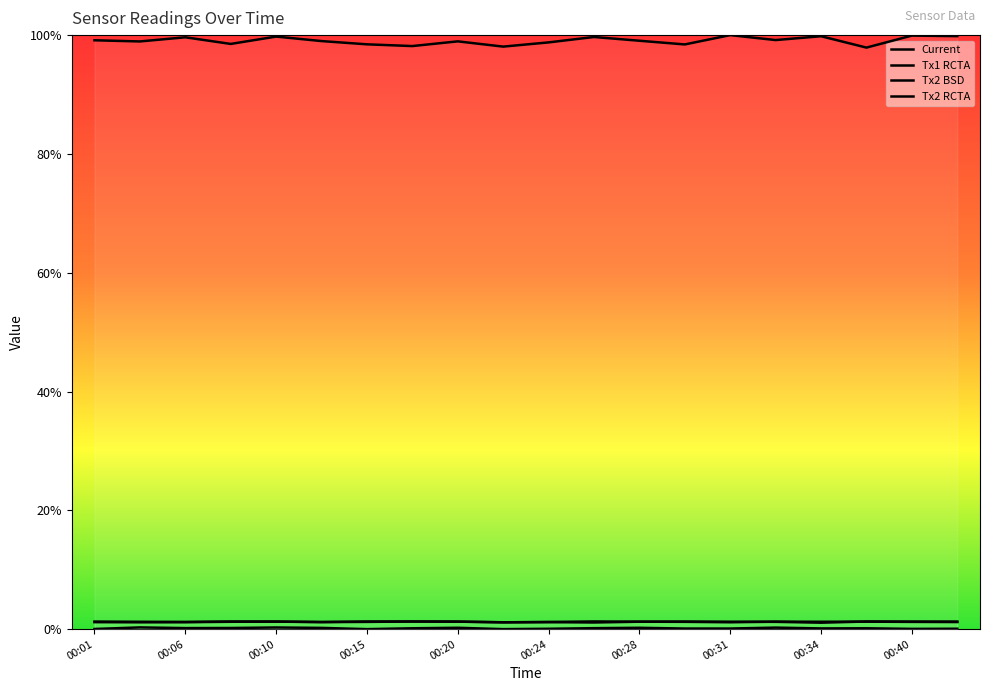

True or false: Tx1 RCTA and Current intersect in this chart.

False